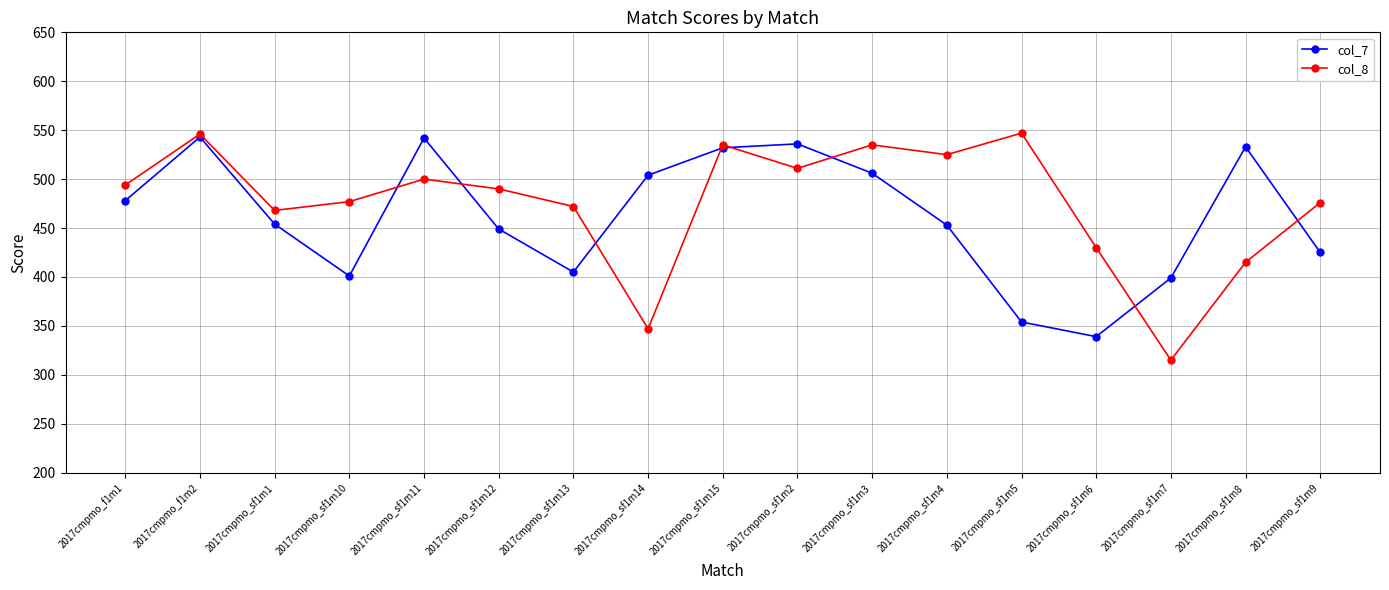

Which series changed the most between 2017cmpmo_f1m2 and 2017cmpmo_sf1m10?

col_7